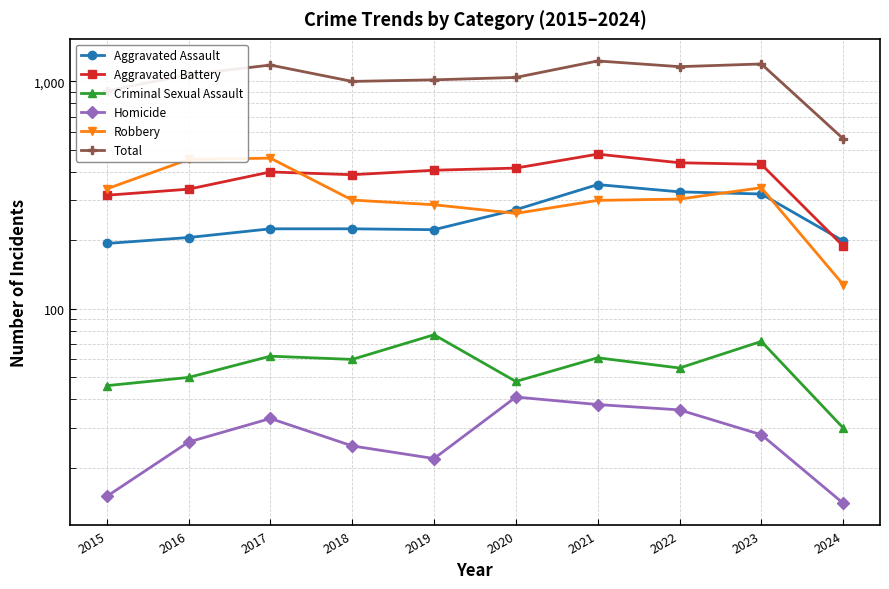

What is the value of the Robbery point at the 2nd from the left?

454